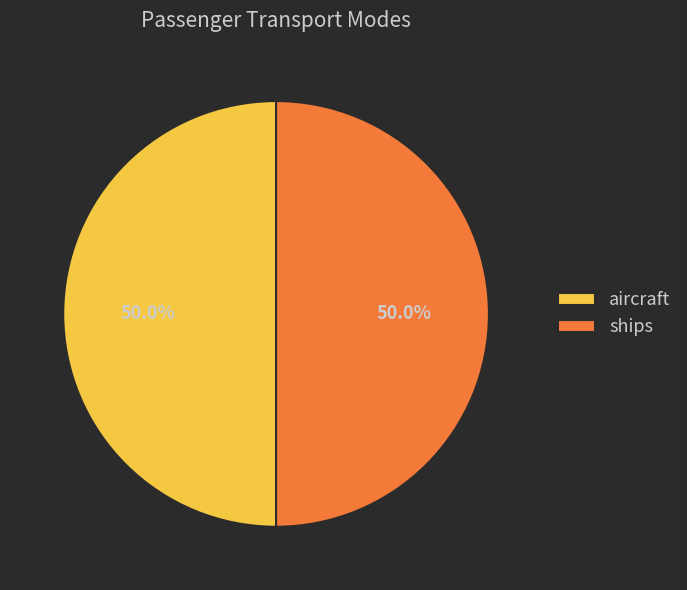

What is the total percentage of aircraft and ships?

100.0%